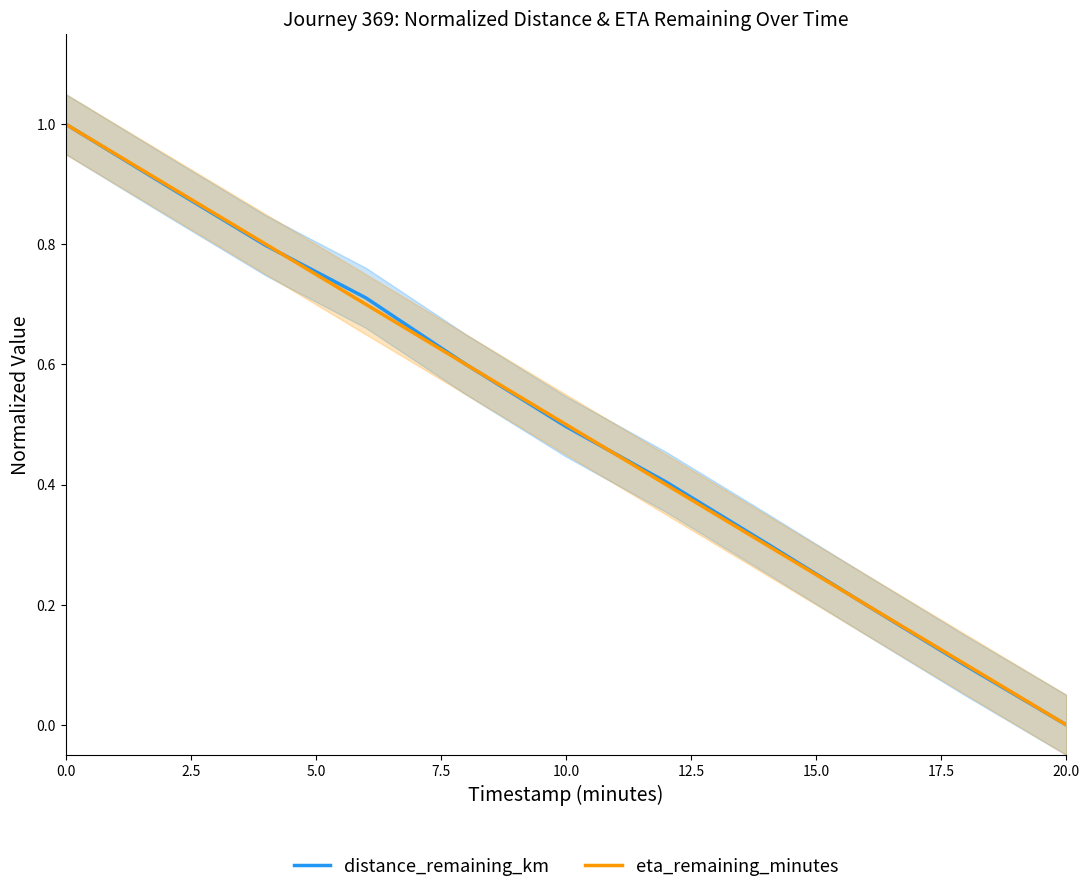

Reading left to right, transcribe all the data shown in this chart.

distance_remaining_km: 1.0	0.9	0.8	0.7	0.6	0.5	0.4	0.3	0.2	0.1	0.0
eta_remaining_minutes: 1.0	0.9	0.8	0.7	0.6	0.5	0.4	0.3	0.2	0.1	0.0